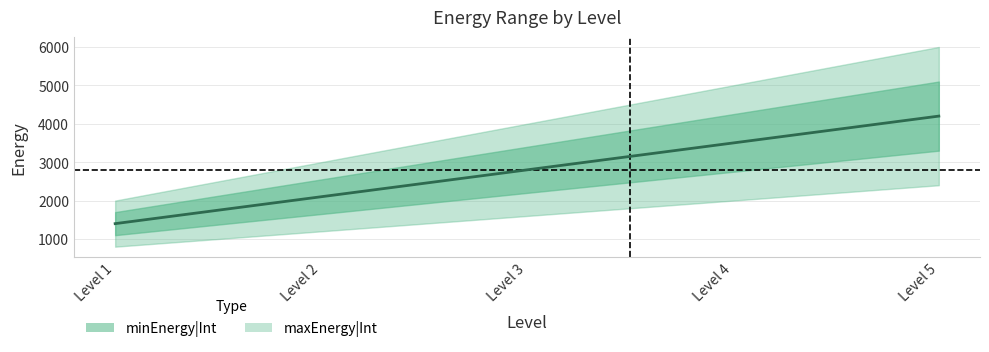

Does the chart display data point markers on the line(s)?

No